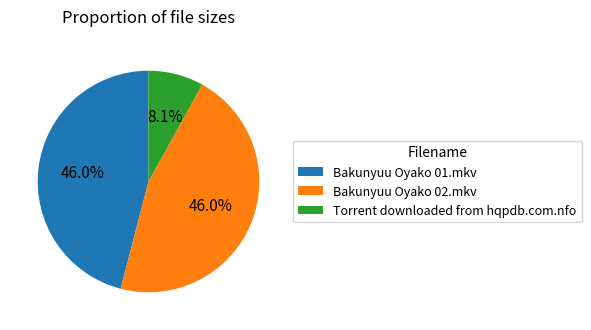

What percentage do Bakunyuu Oyako 01.mkv and Torrent downloaded from hqpdb.com.nfo together represent?

54.0%